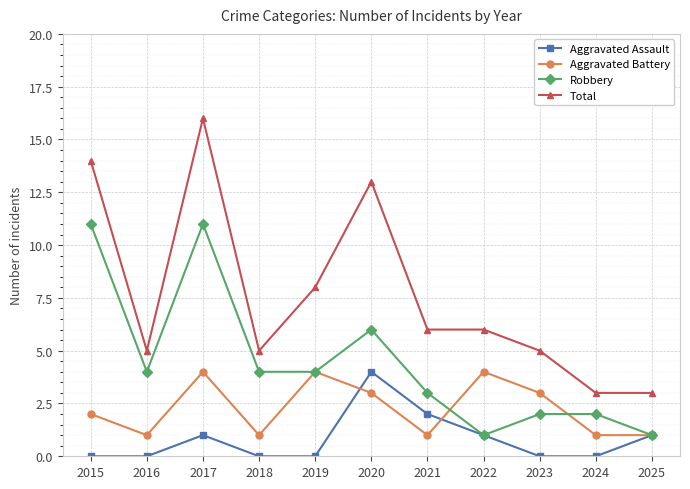

True or false: Total and Aggravated Battery intersect in this chart.

False